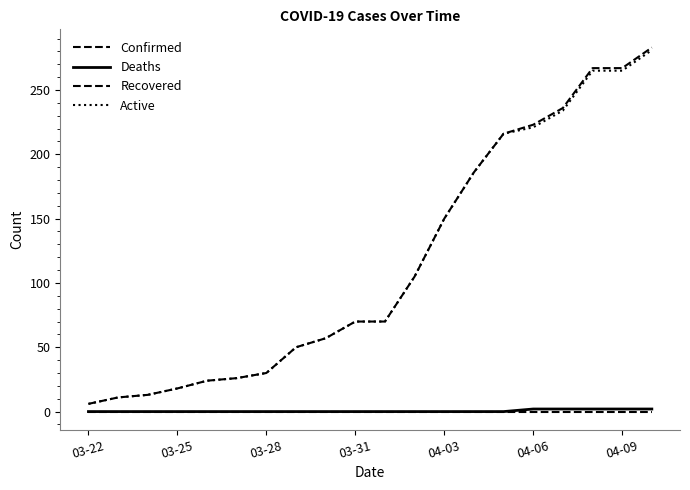

Which series has the largest range (max minus min)?

Confirmed